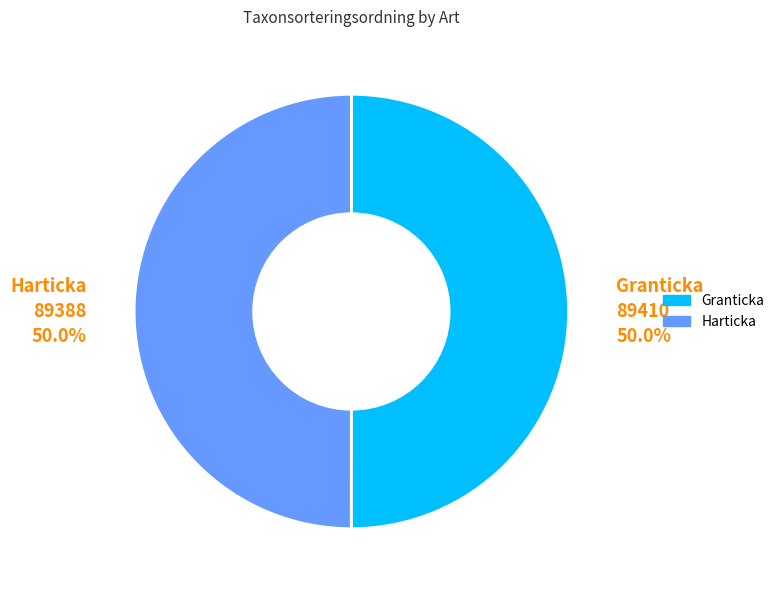

Is the sum of Granticka and Harticka greater than half?

Yes